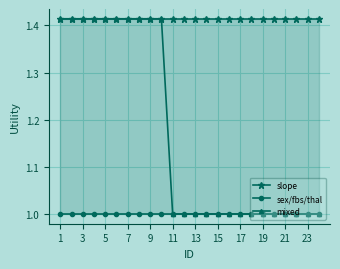

What are all the series names shown in the legend?

slope, sex/fbs/thal, mixed